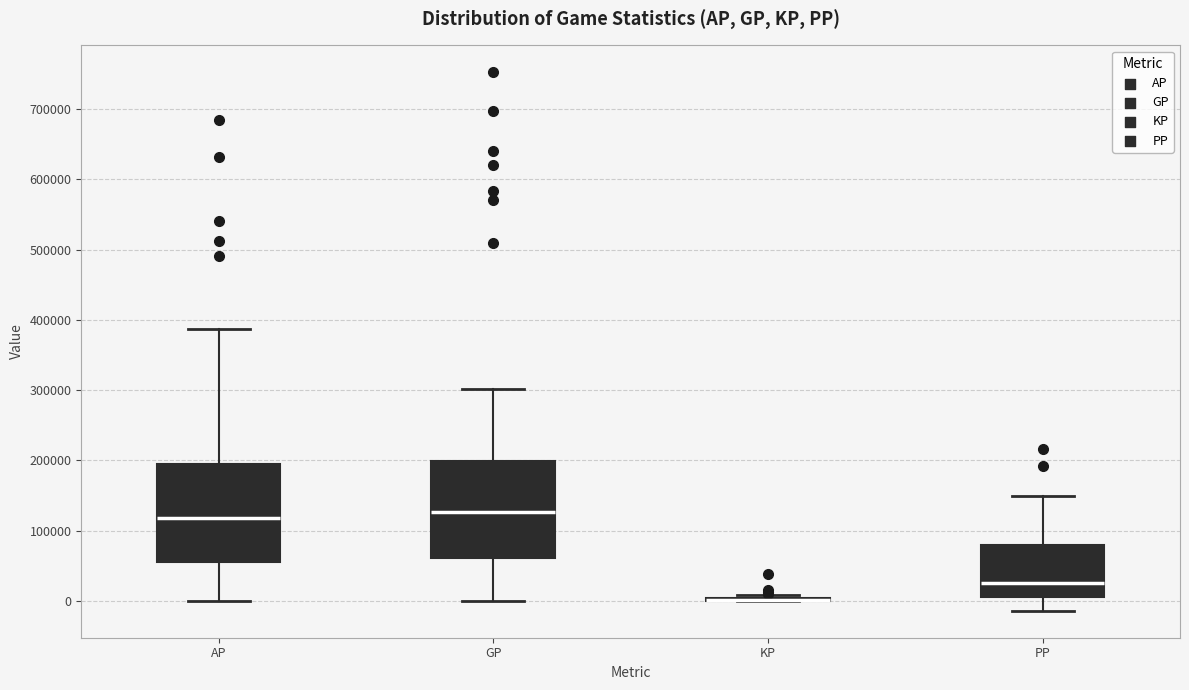

Reading left to right, transcribe this box plot: for each box, give where its median line is, the range the box spans, and where its two whiskers end, as read against the y-axis. The values are not printed on the chart, so give them approximately, as read against the axis.

AP: median 120000, box 60000 to 190000, whiskers 0 to 390000
GP: median 130000, box 60000 to 200000, whiskers 0 to 300000
KP: box collapsed to a line at 0, whiskers 0 to 10000
PP: median 30000, box 10000 to 80000, whiskers -10000 to 150000